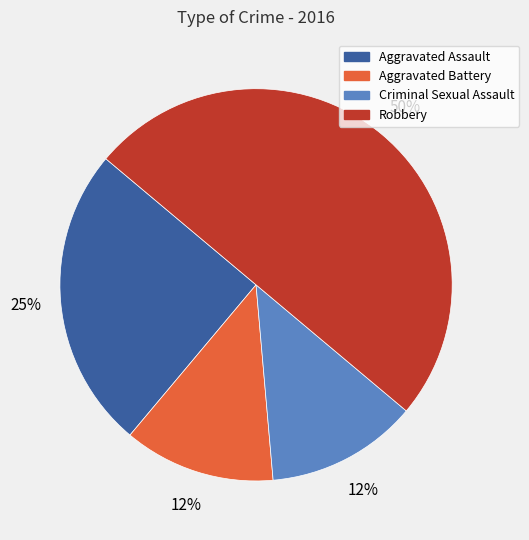

Do Aggravated Assault and Aggravated Battery together represent more than half of the pie?

No